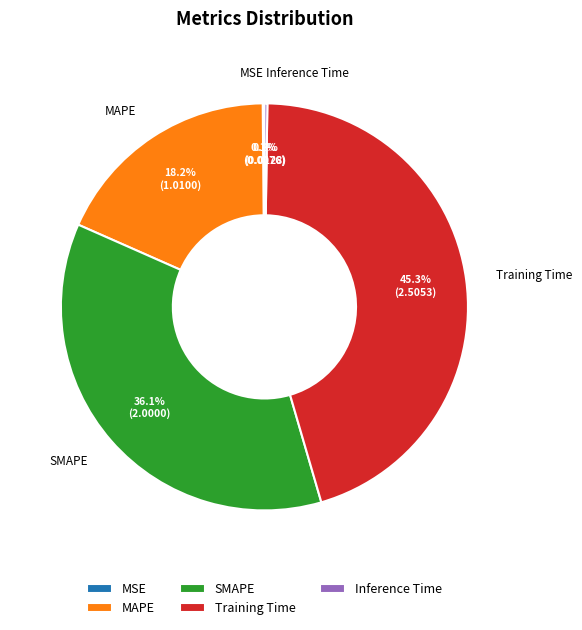

Which has a higher value, MAPE or Training Time?

Training Time